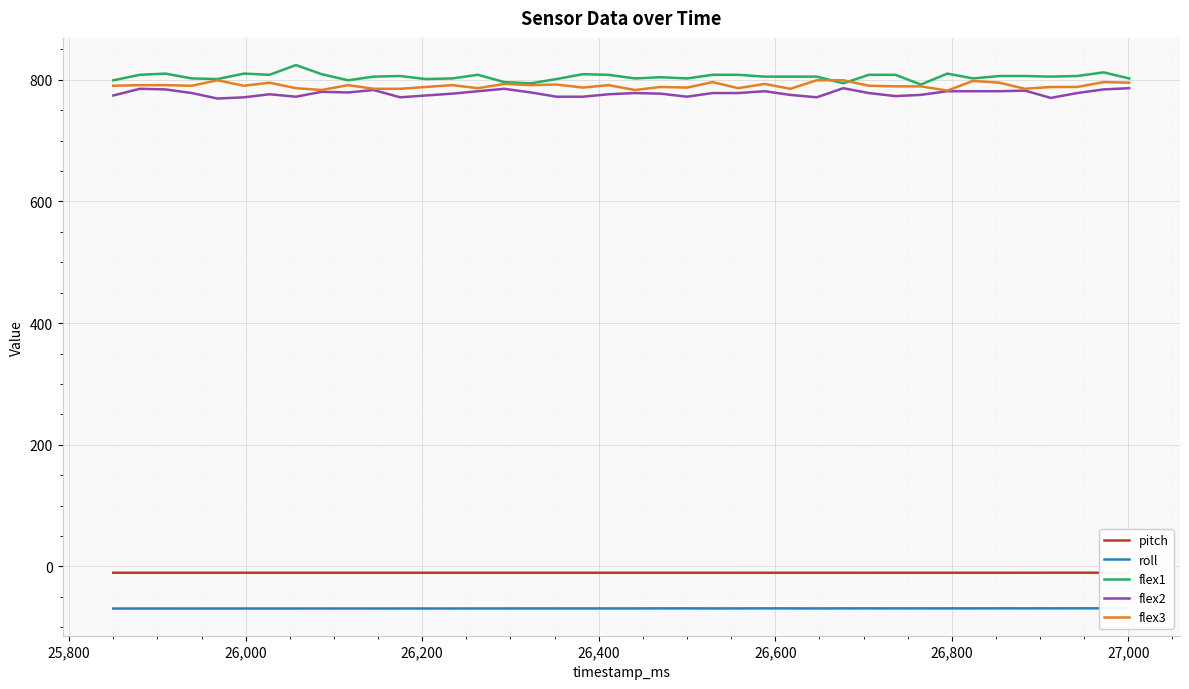

What is the minimum value shown in the chart?

-69.1